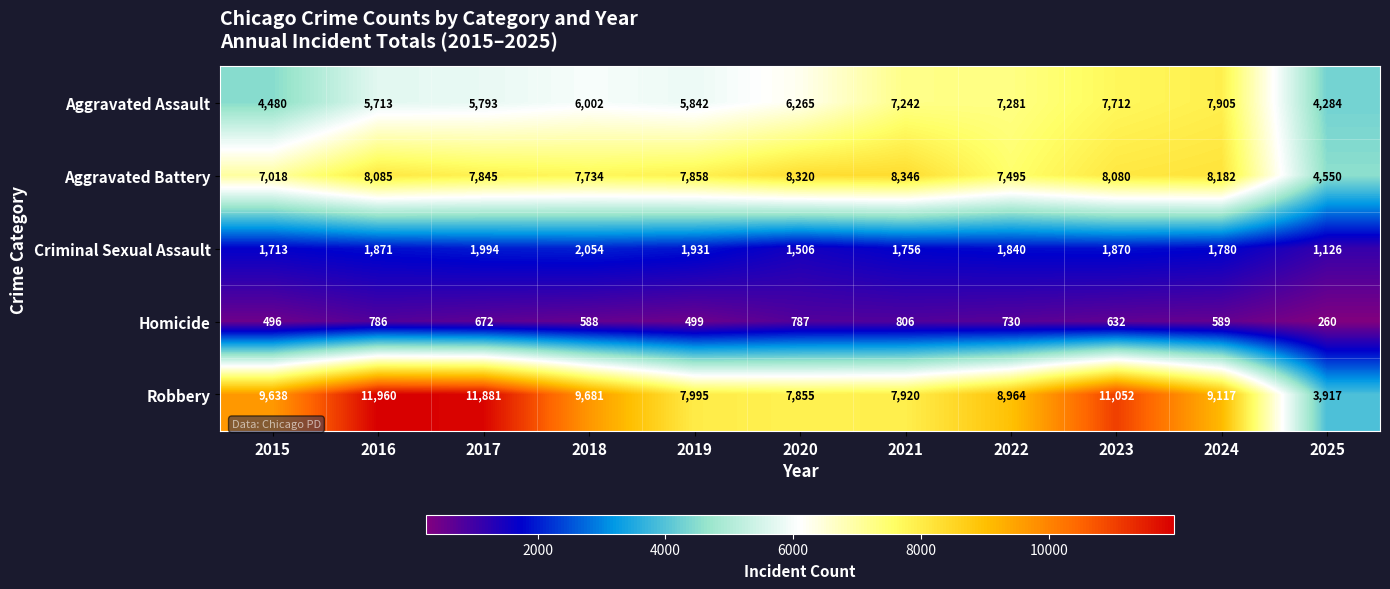

Is it true that Aggravated Battery equals 13617 at 2018?

False